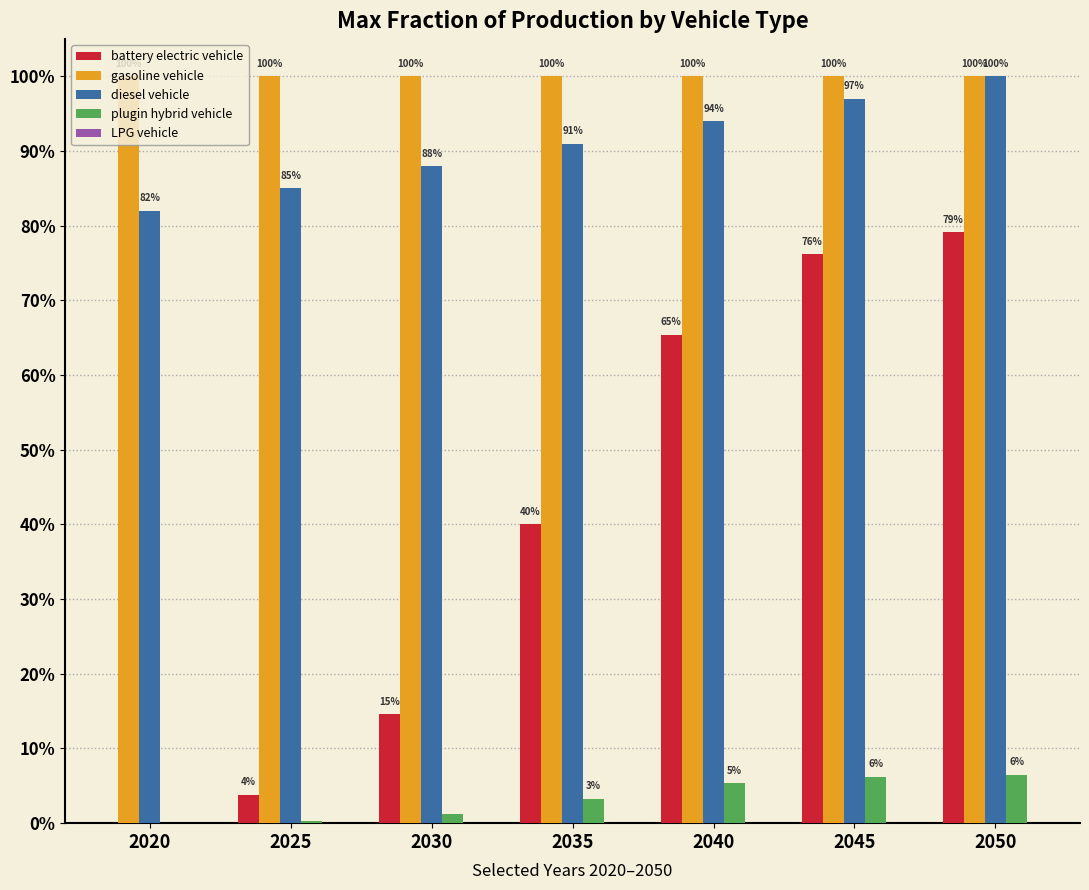

Are the bars grouped side by side (vs. stacked)?

Yes